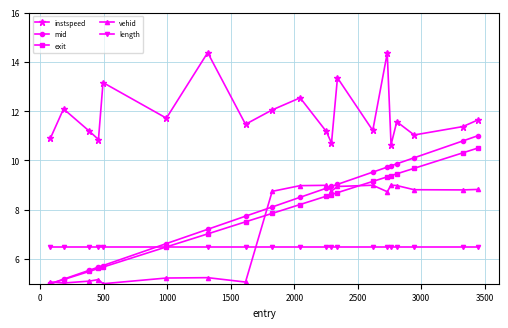

True or false: length and exit cross at least once.

True